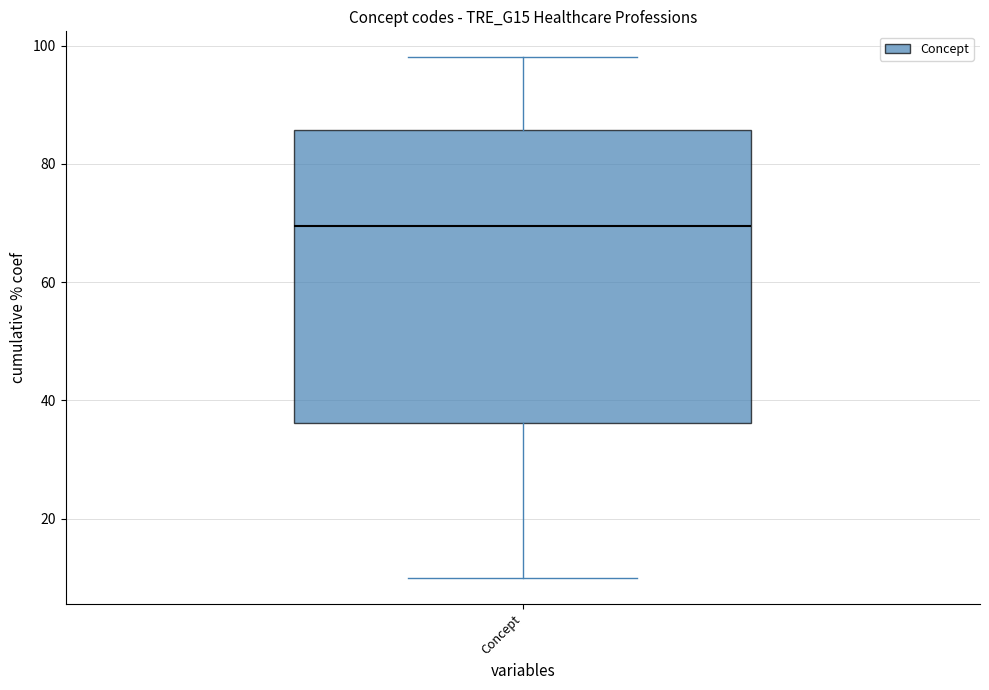

Where does the upper whisker of the box for Concept end on the y-axis? The values are not printed on the chart, so give them approximately, as read against the axis.

98